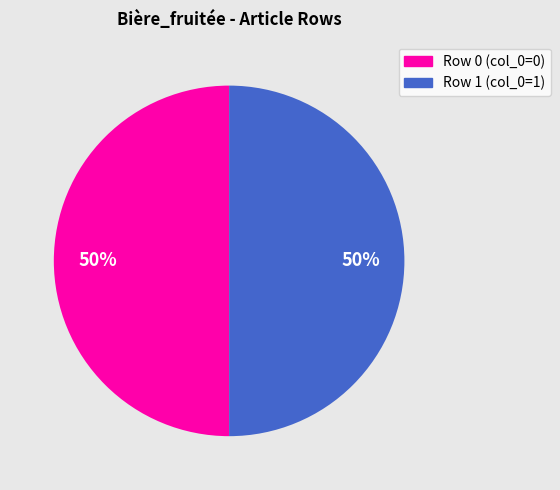

How many segments does this pie chart have?

2